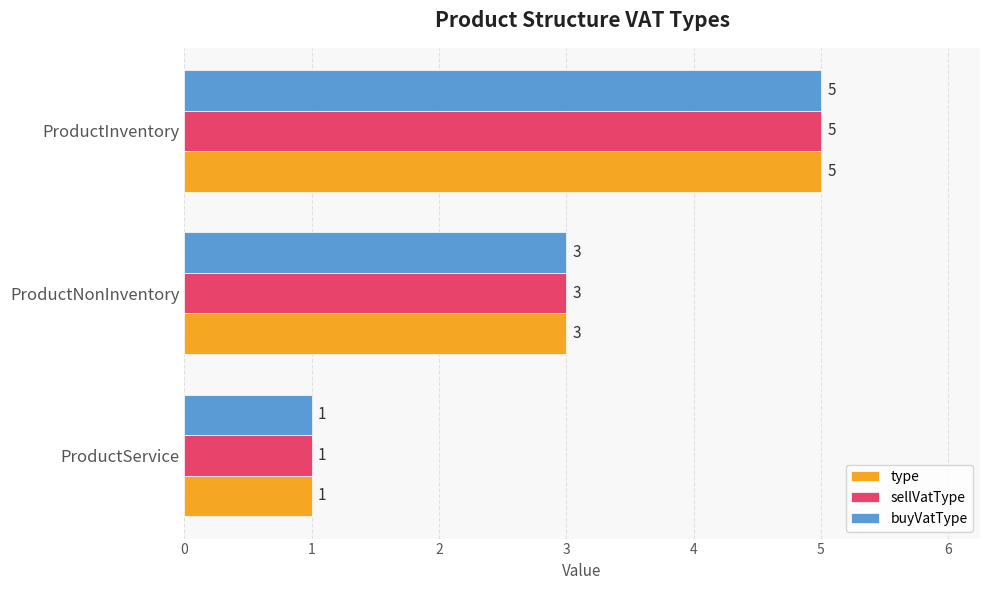

What is the average value of the type series?

3